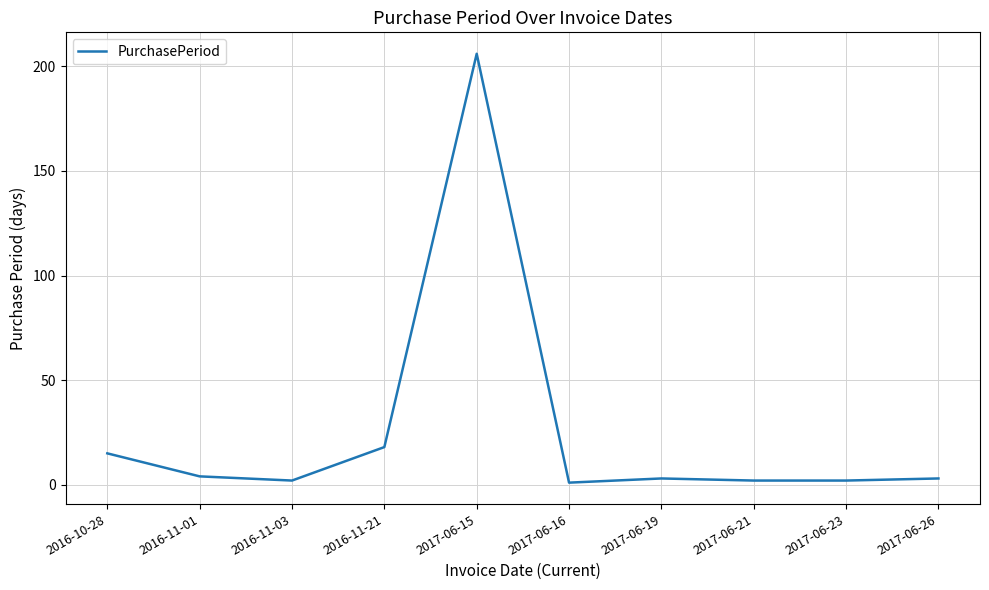

What is the maximum value shown in the chart?

206